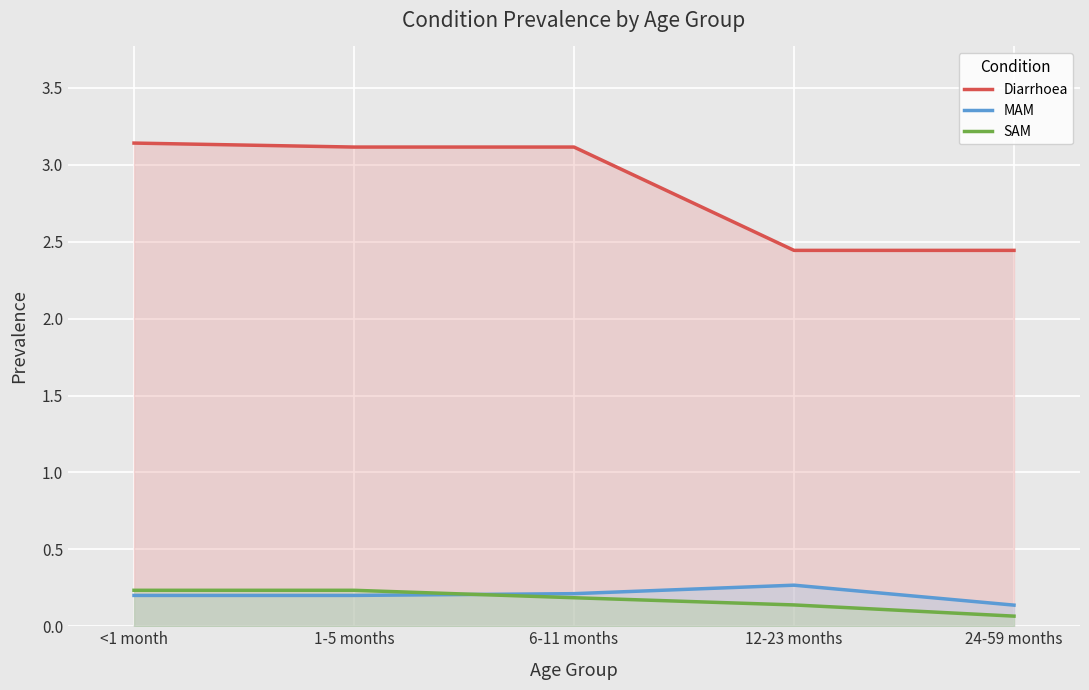

List the labels in order of MAM value, largest first.

12-23 months, 6-11 months, <1 month, 1-5 months, 24-59 months